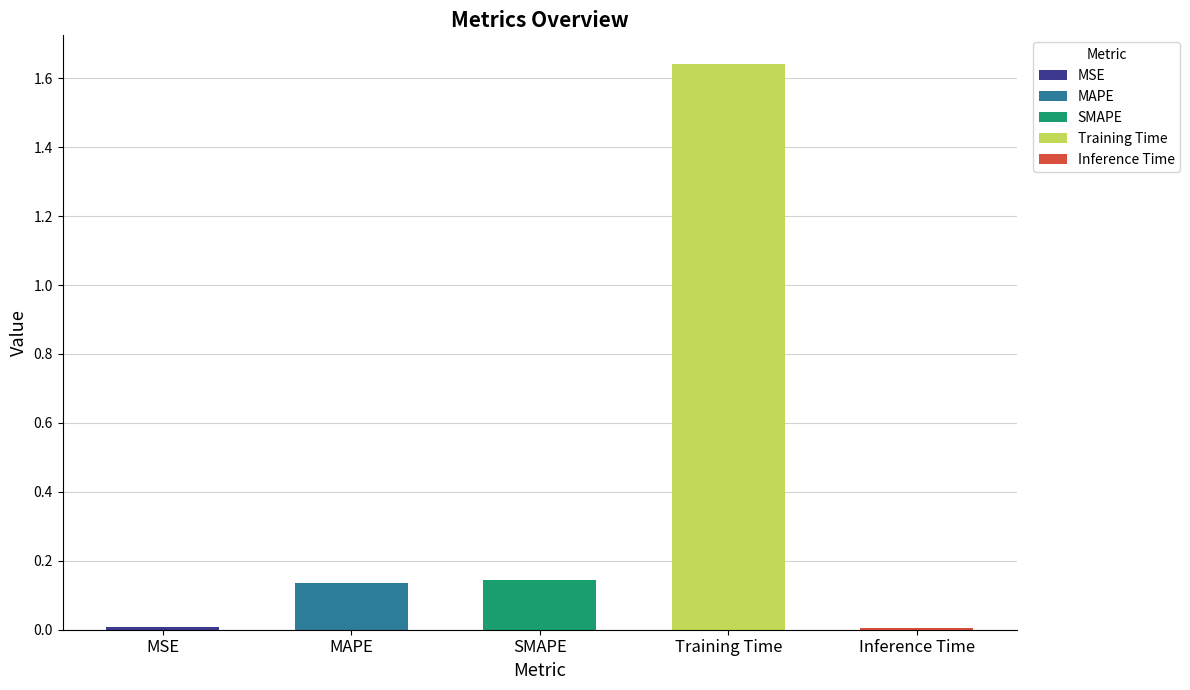

Where is the data nearest to the value 0?

Inference Time